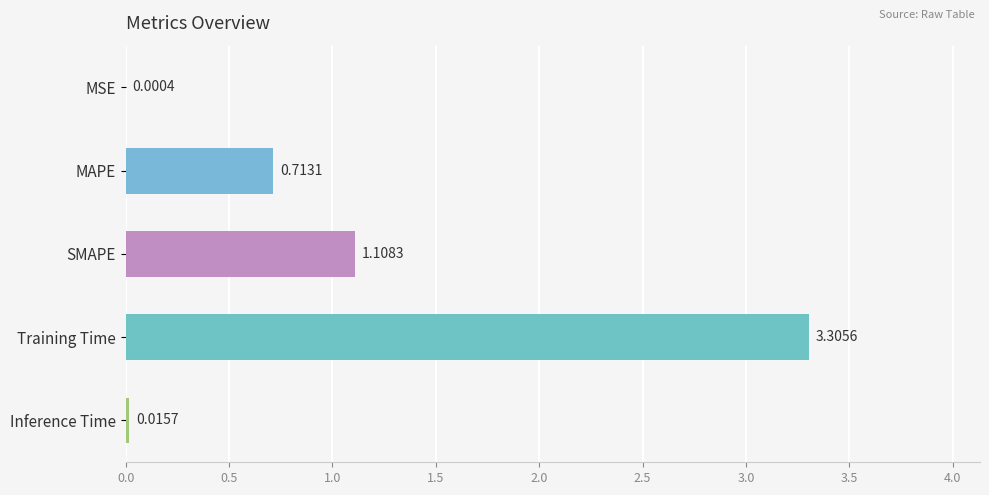

Which has a higher value, Training Time or SMAPE?

Training Time